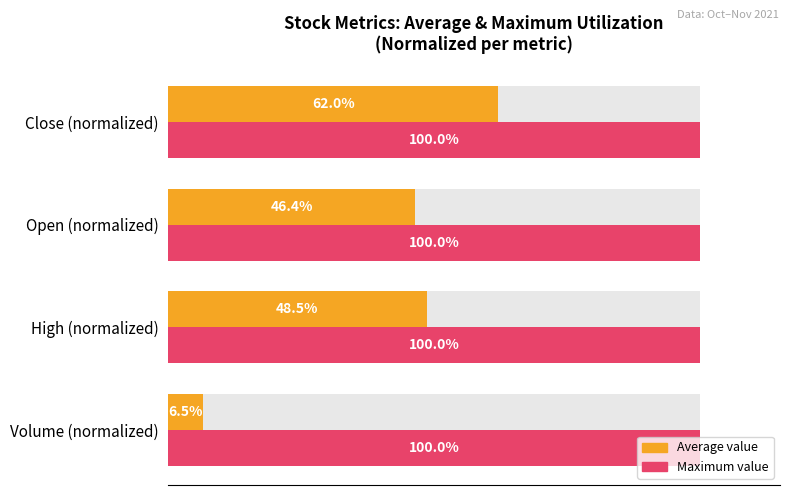

What is the difference between the maximum and second lowest values in the Average value series?

15.6